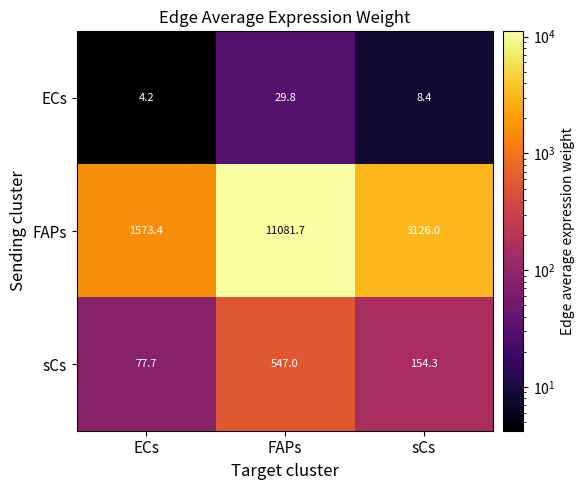

Reading left to right, list all the values displayed in this chart.

ECs: 4.2	29.8	8.4
FAPs: 1573.4	11081.7	3126.0
sCs: 77.7	547.0	154.3